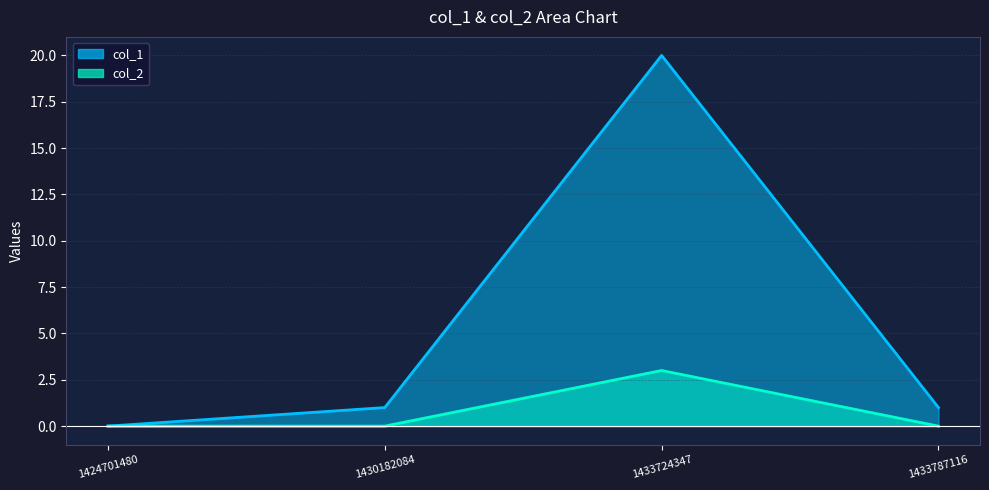

True or false: col_2 and col_1 intersect in this chart.

False